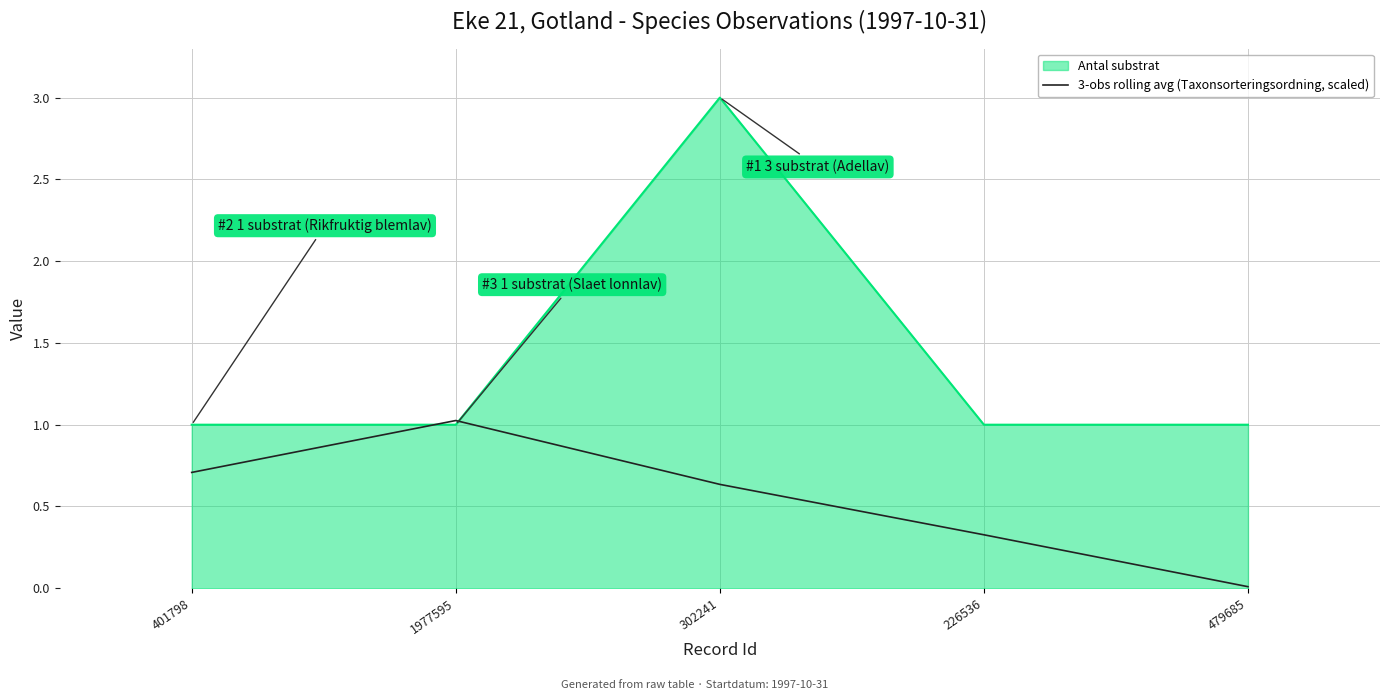

What position from the right is 1977595?

4